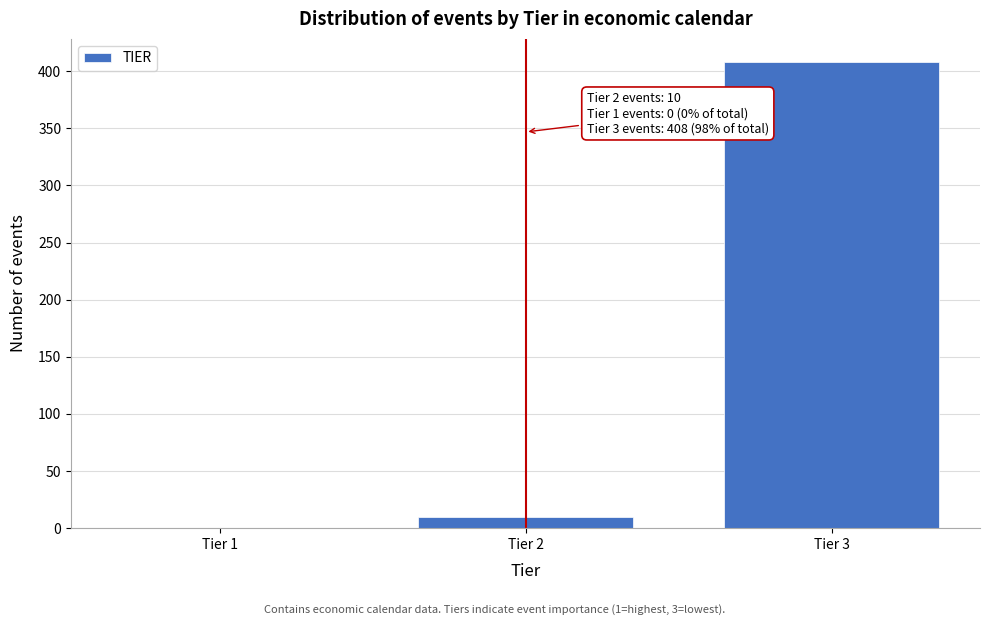

Reading left to right, transcribe all the data shown in this chart.

Tier 1=0	Tier 2=10	Tier 3=408